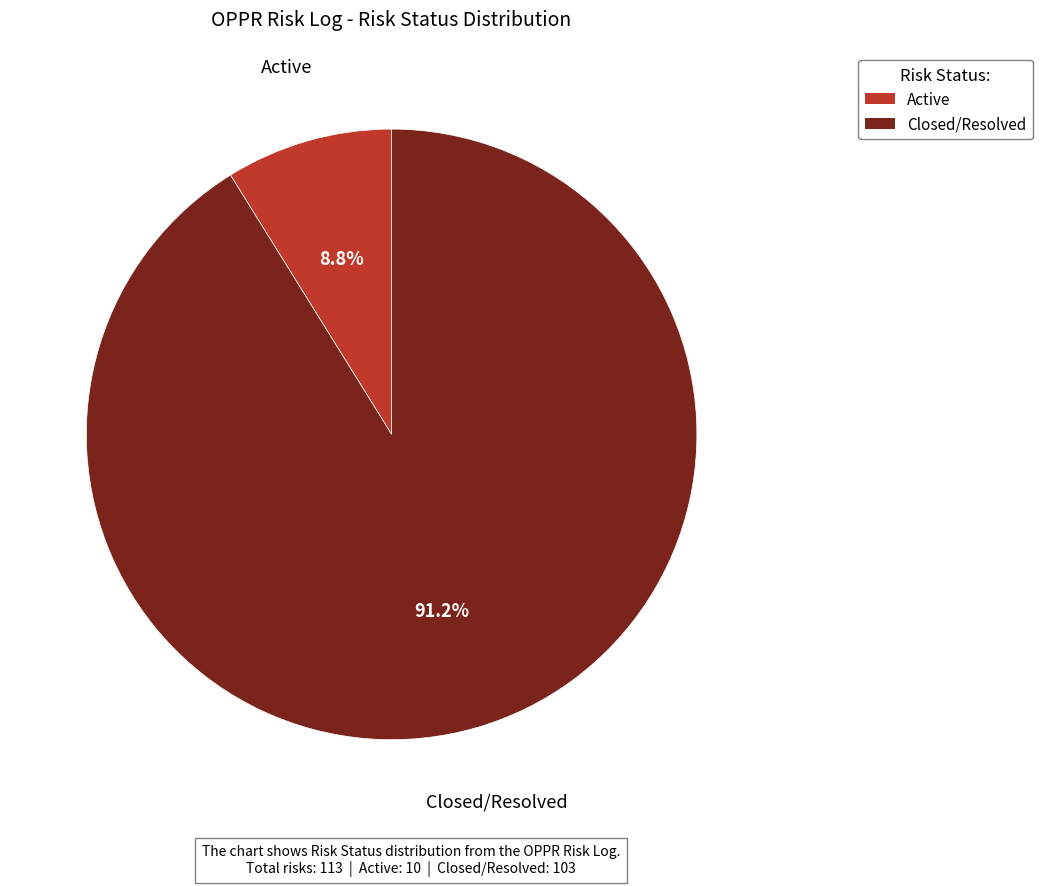

Is the sum of Closed/Resolved and Active greater than half?

Yes